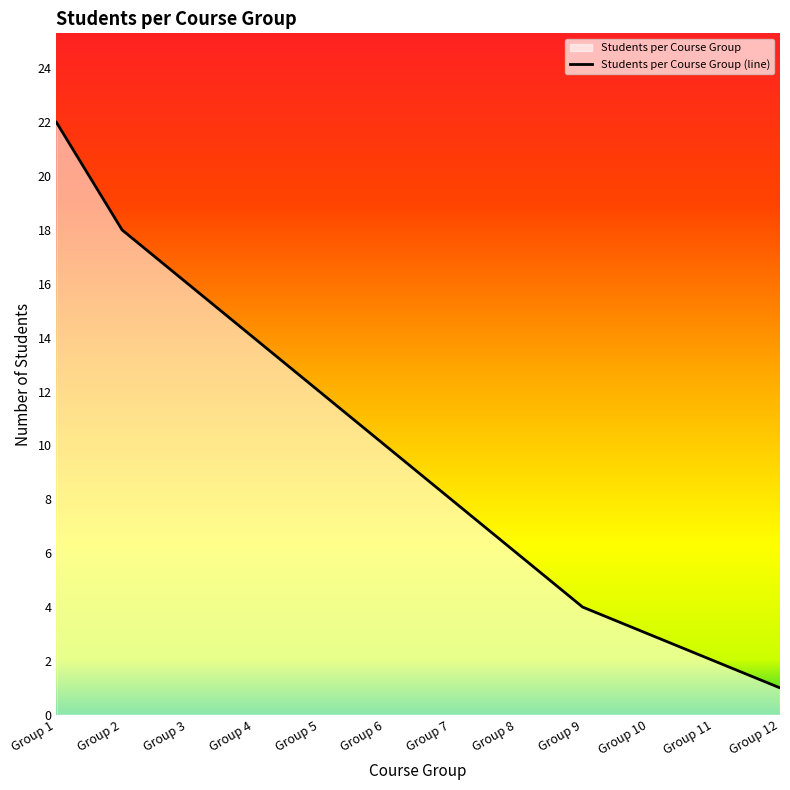

What is the sum of the values at Group 10 and Group 2?

21